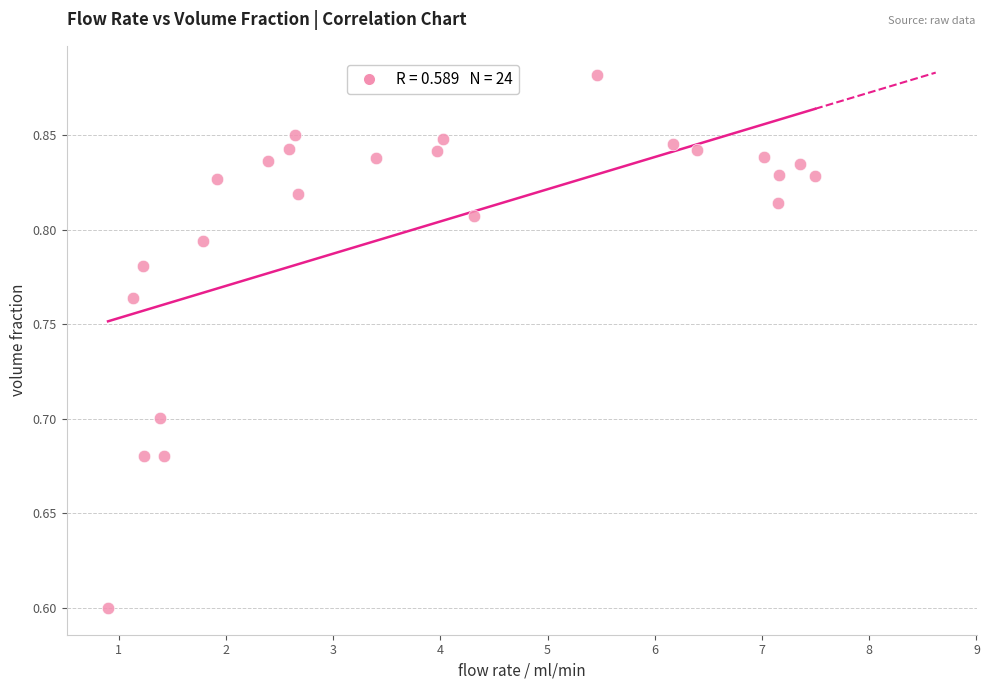

What is the range of Y values (max minus min)?

0.3